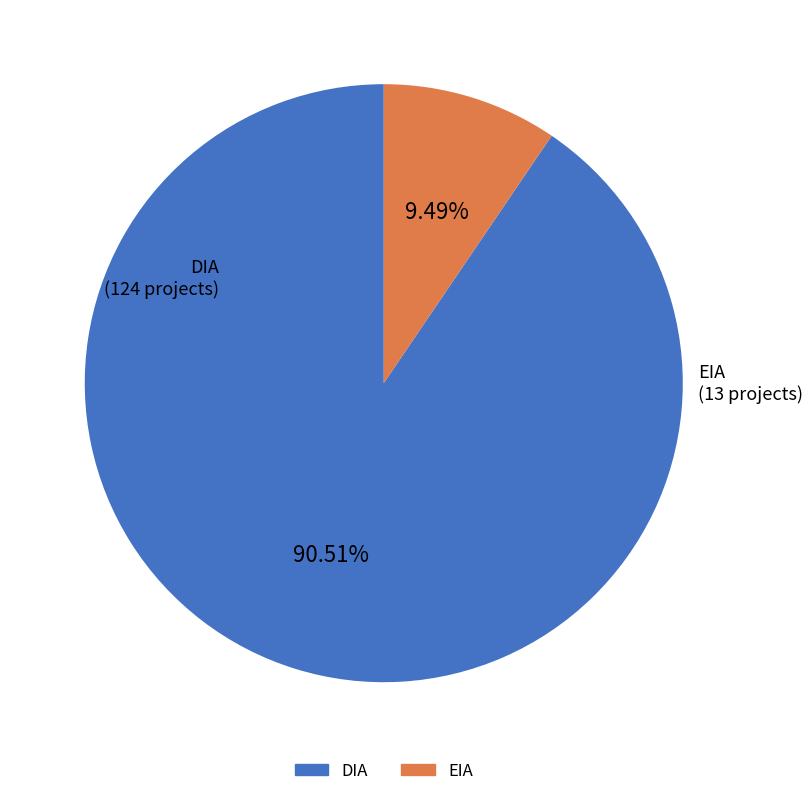

Is it true that EIA is 16% of the pie?

False